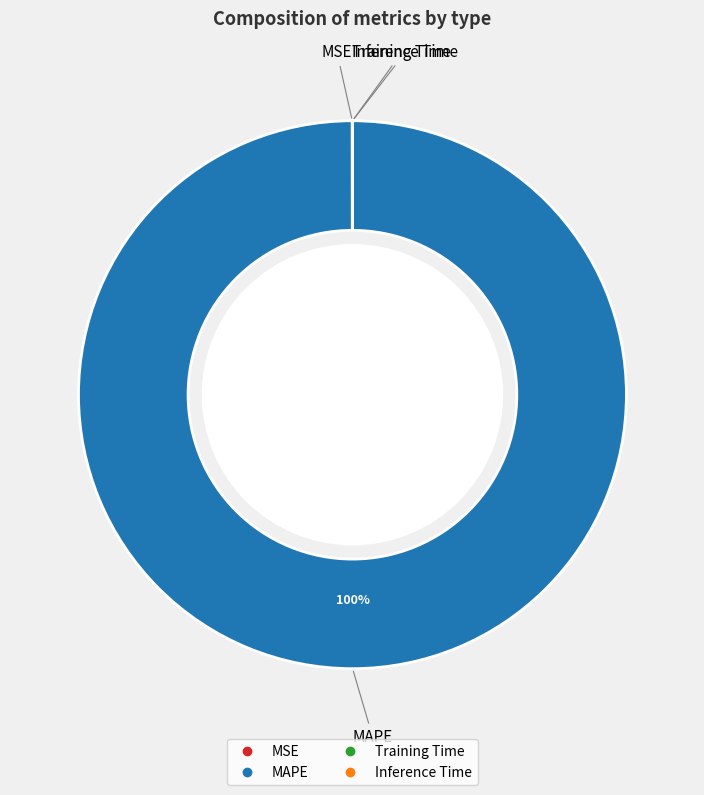

Which category has the biggest portion of the pie?

MAPE